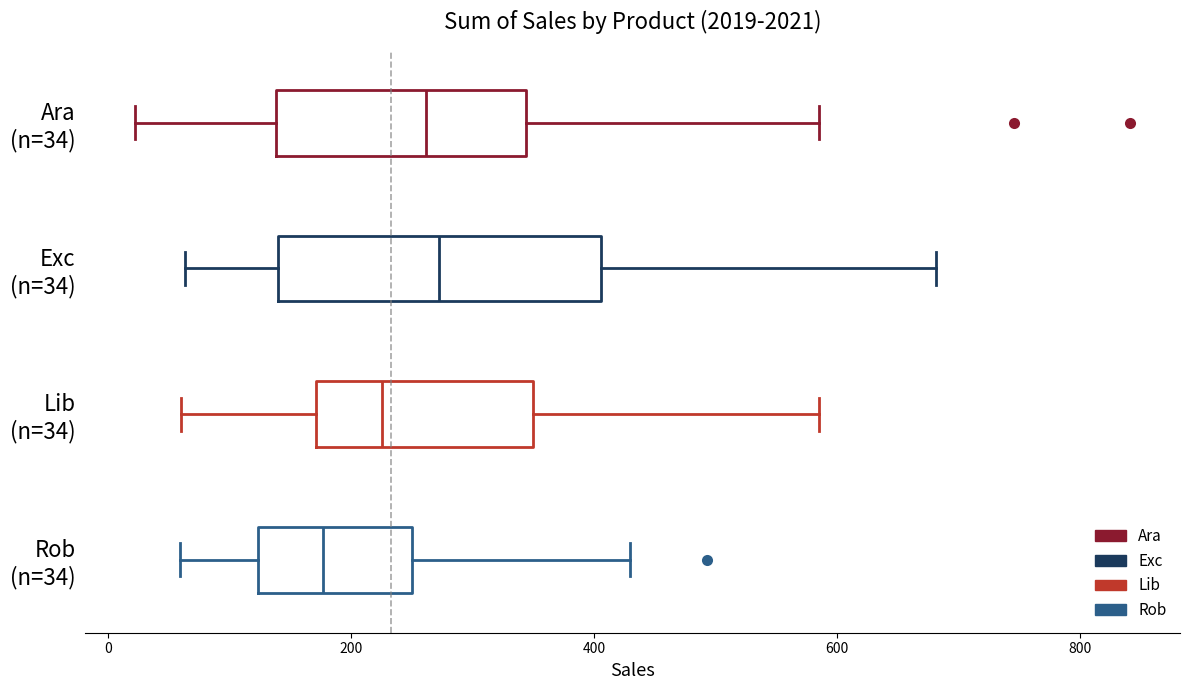

Which box is the widest, from its left edge to its right edge?

Exc (n=34)